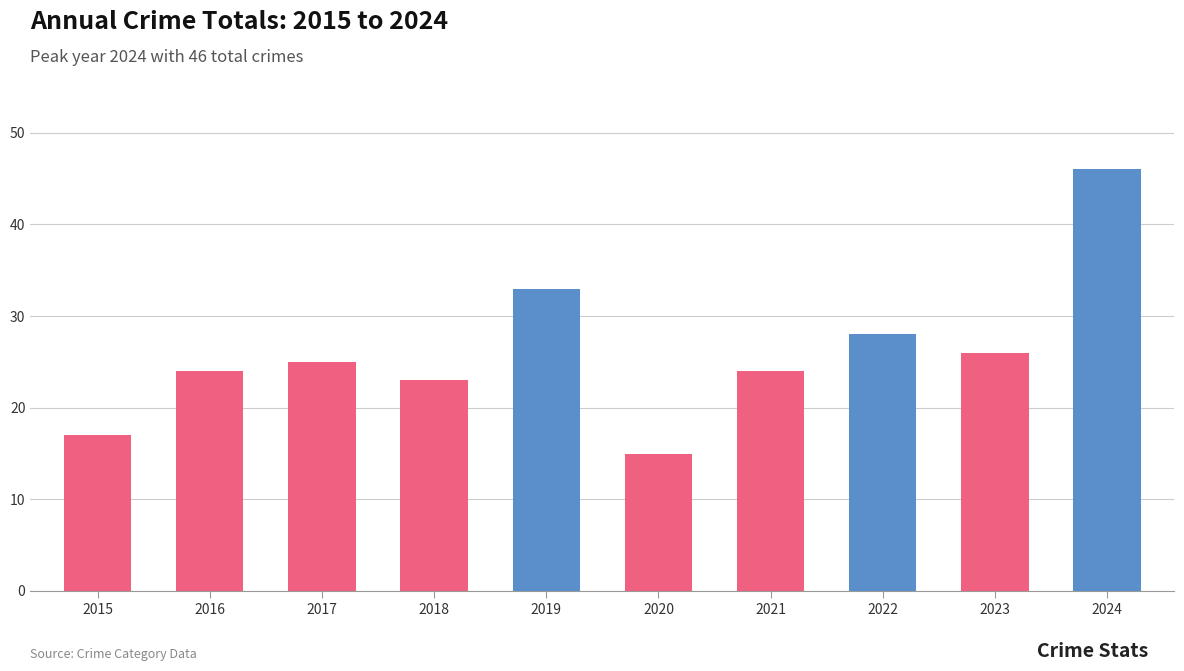

Which label corresponds to the largest value in the chart?

2024